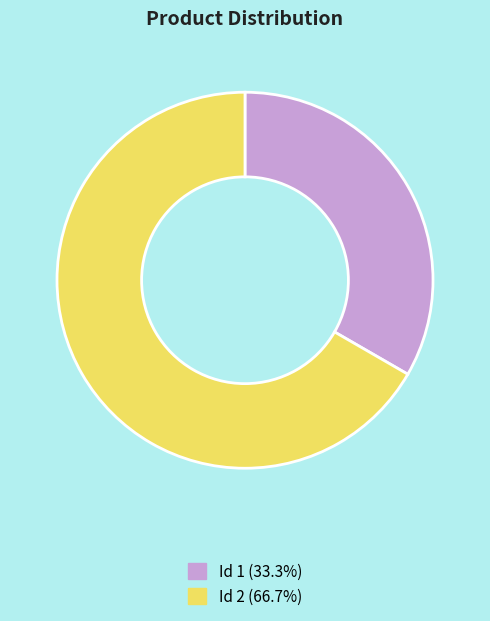

Is Id 1 (33.3%) the majority of the pie?

No